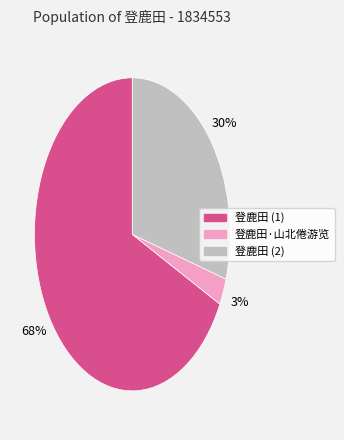

To the nearest percent, what is the average slice percentage?

33%